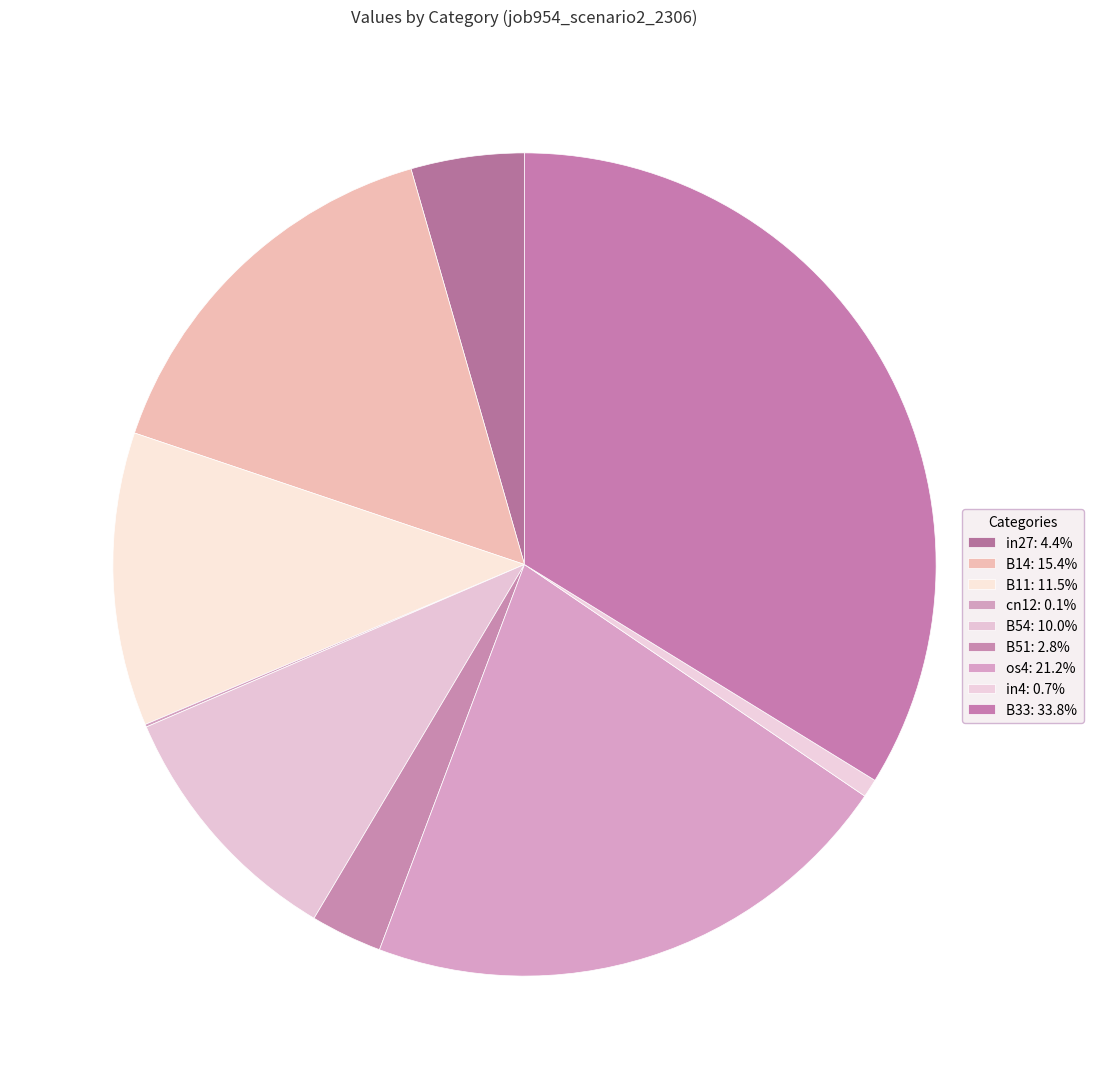

To the nearest percent, what is the difference between the B51 and in4 slice percentages?

2%